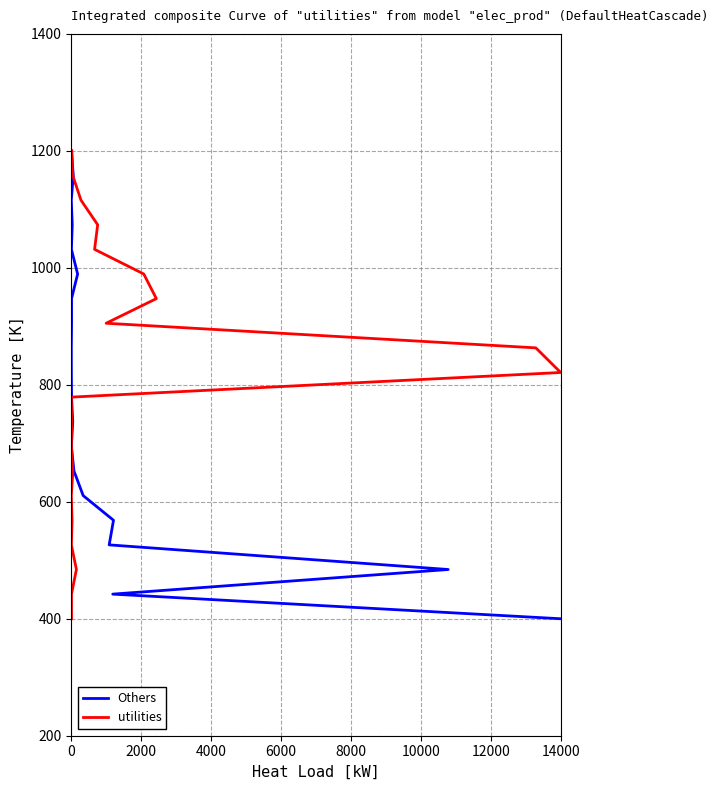

List the series in order of their peak value, highest first.

Others, utilities